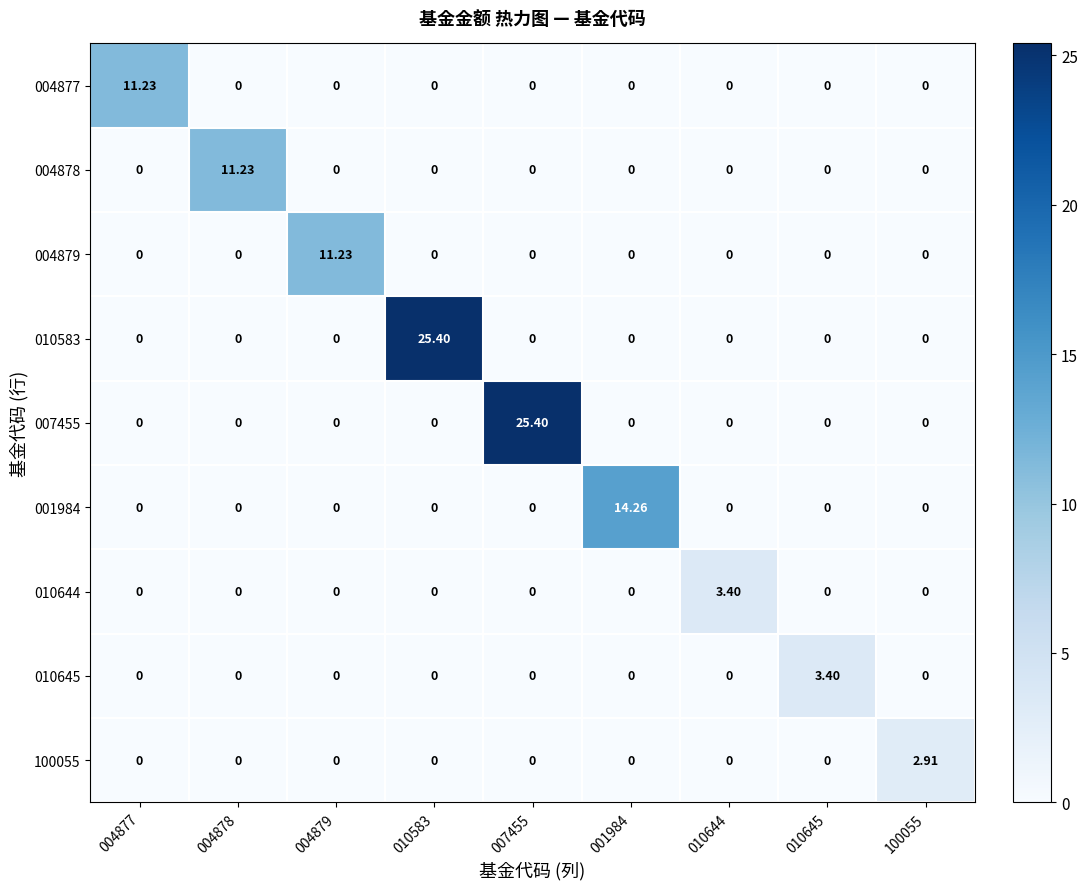

Count the number of data series in this chart.

9